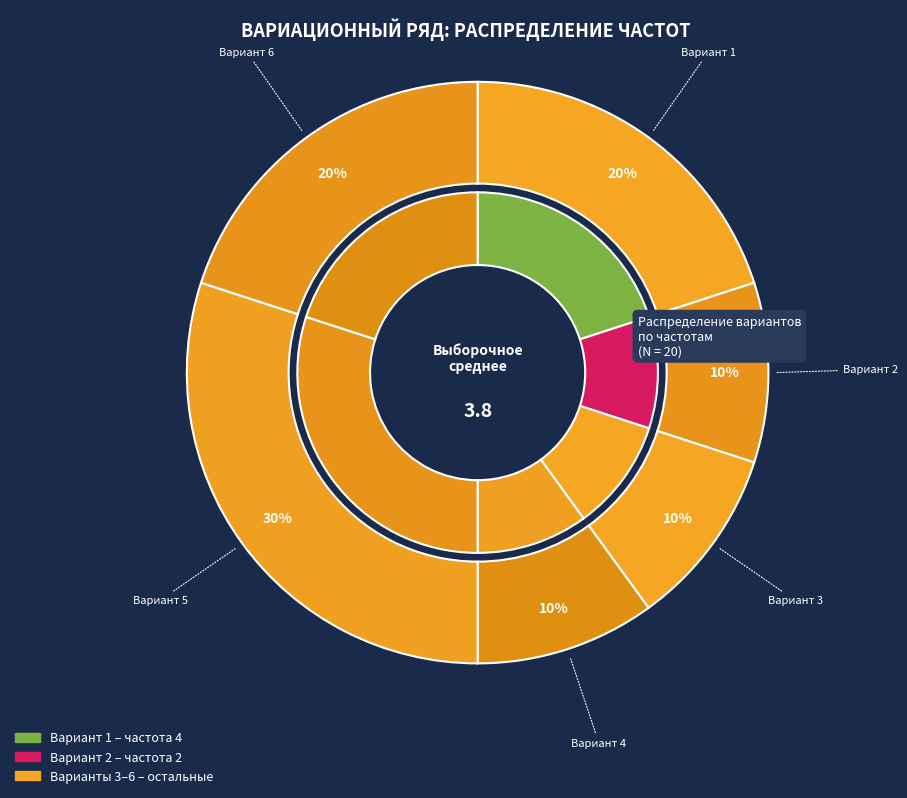

Count the number of slices in the pie.

6